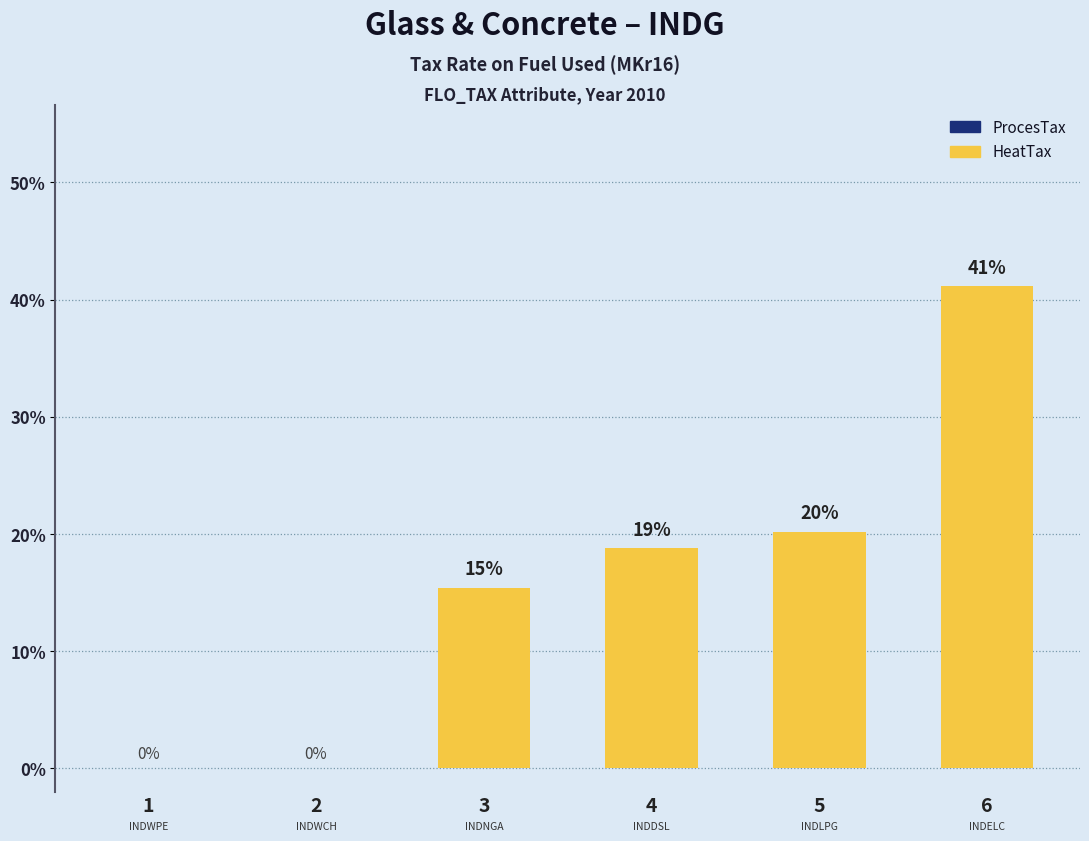

How many data points does each series have?

6